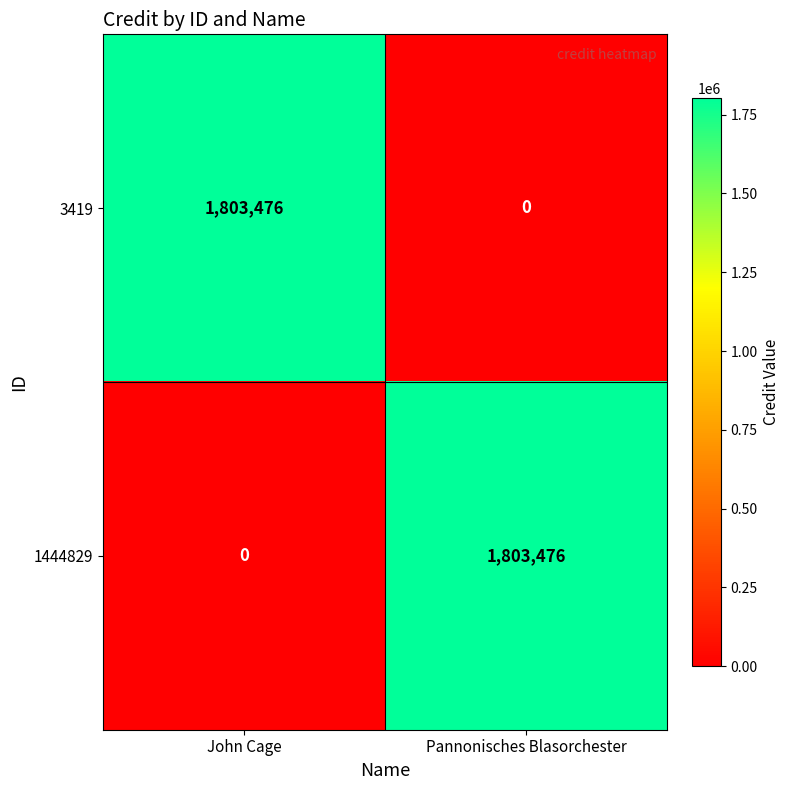

Rank the categories by 3419 value from highest to lowest.

John Cage, Pannonisches Blasorchester